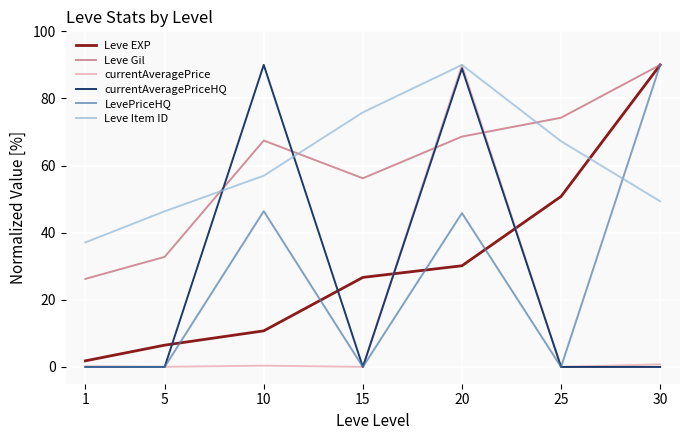

True or false: Leve EXP and currentAveragePriceHQ intersect in this chart.

True